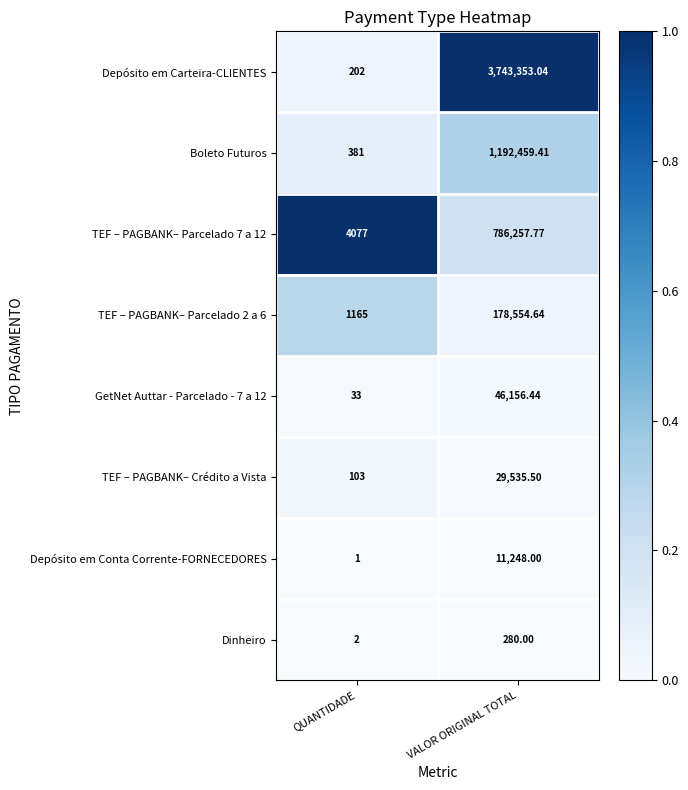

What is the difference between the highest and lowest values at QUANTIDADE?

4076.0